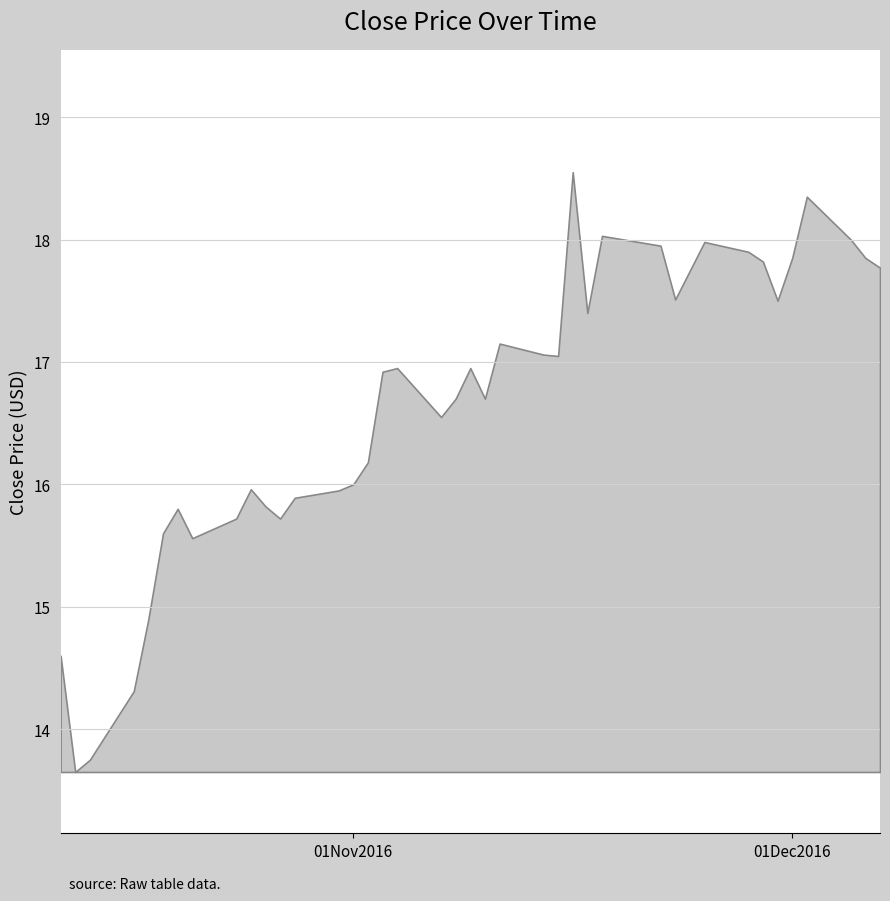

The value at 2016-10-19 is 6.1. True or false?

False